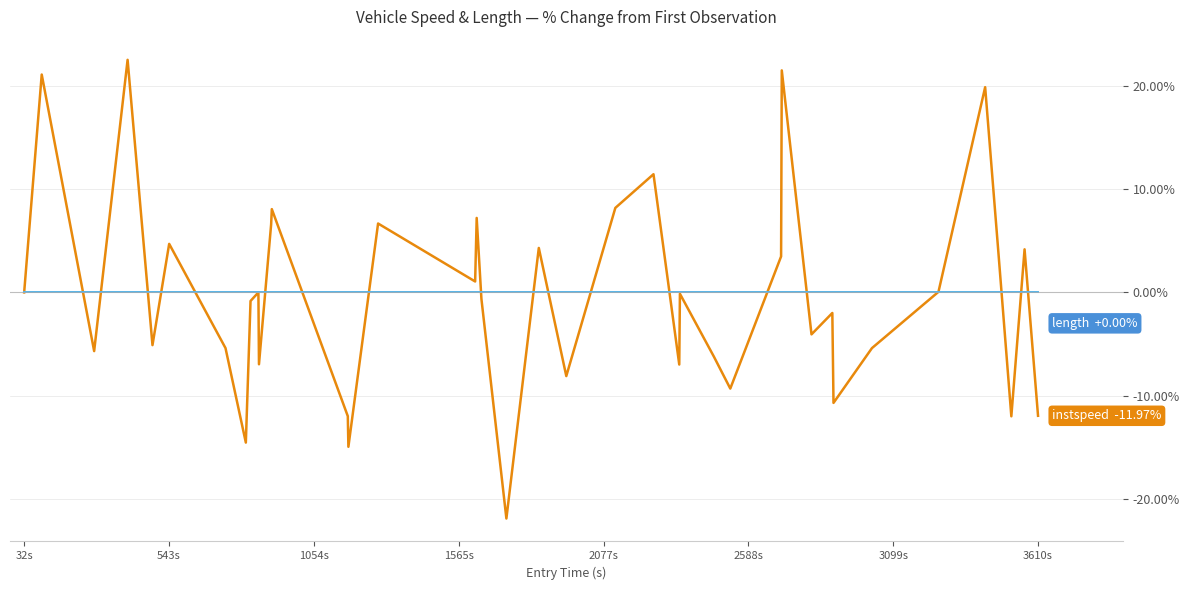

How many lines are shown in the chart?

2